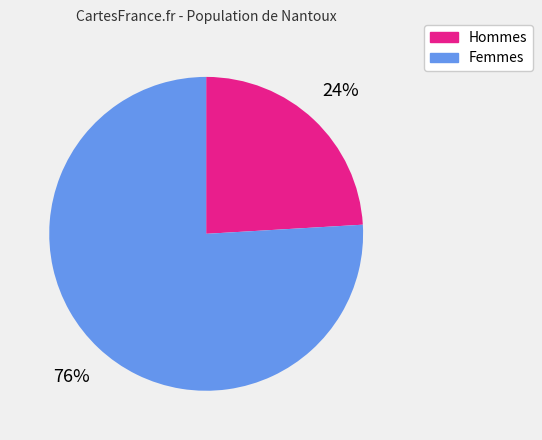

Is there a majority slice in this chart?

Yes